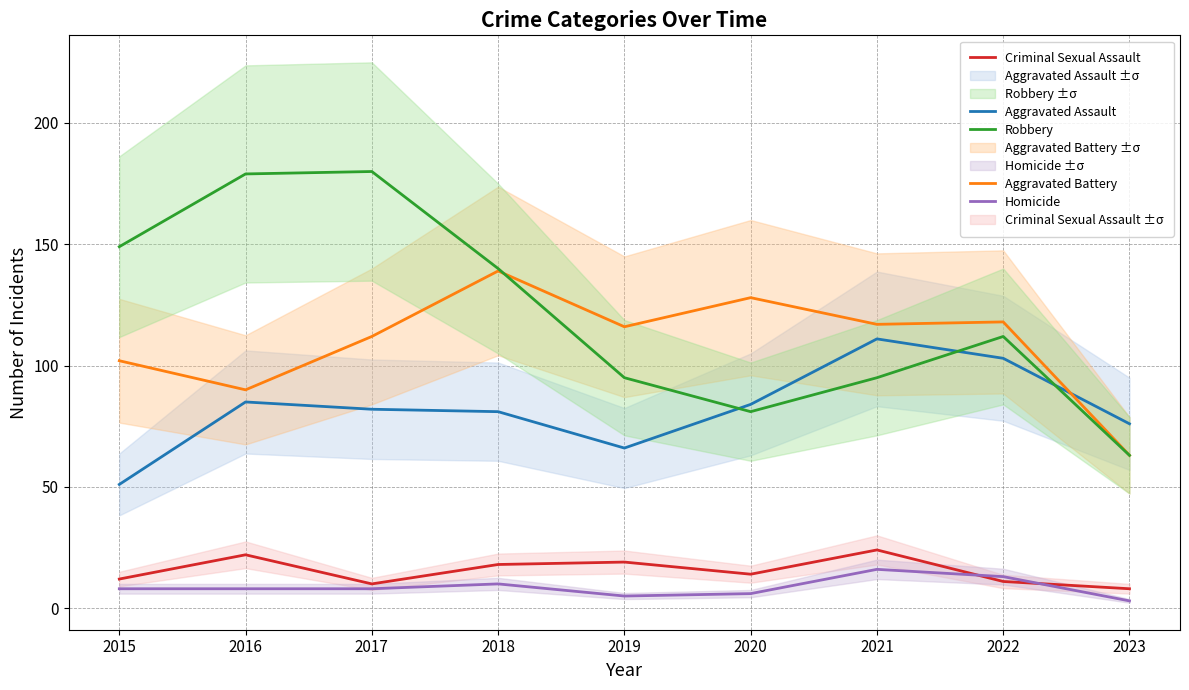

What are all the series names shown in the legend?

Aggravated Assault, Aggravated Battery, Criminal Sexual Assault, Robbery, Homicide